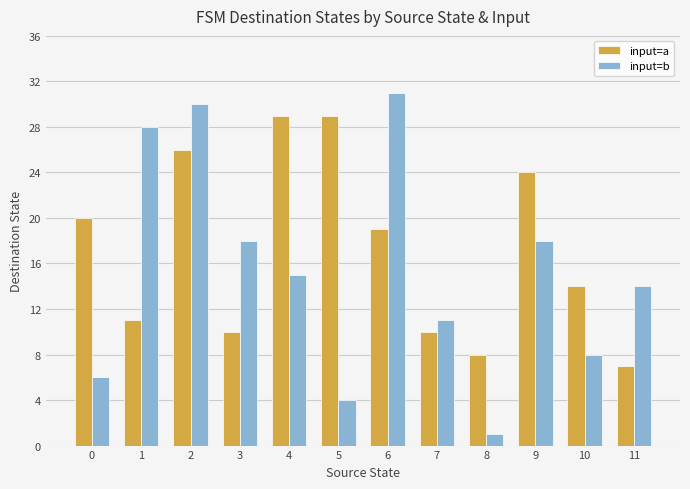

Rank the series by their average value, from lowest to highest.

input=b, input=a